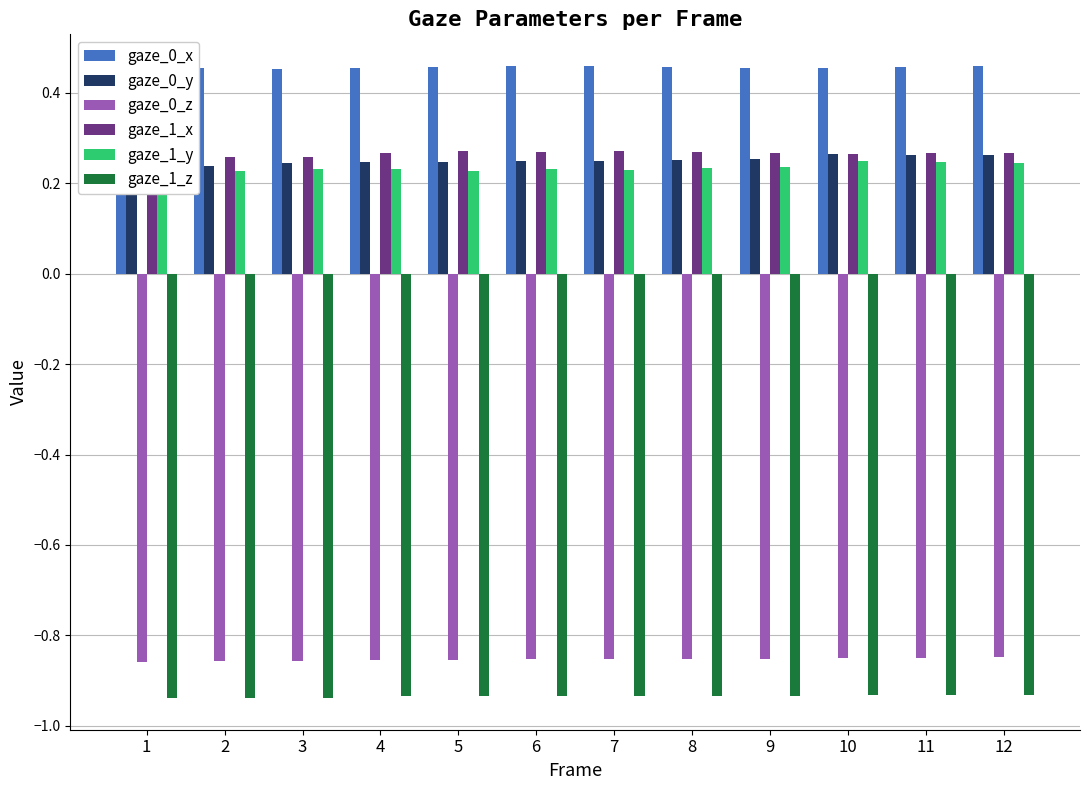

Does the chart contain any negative values?

Yes